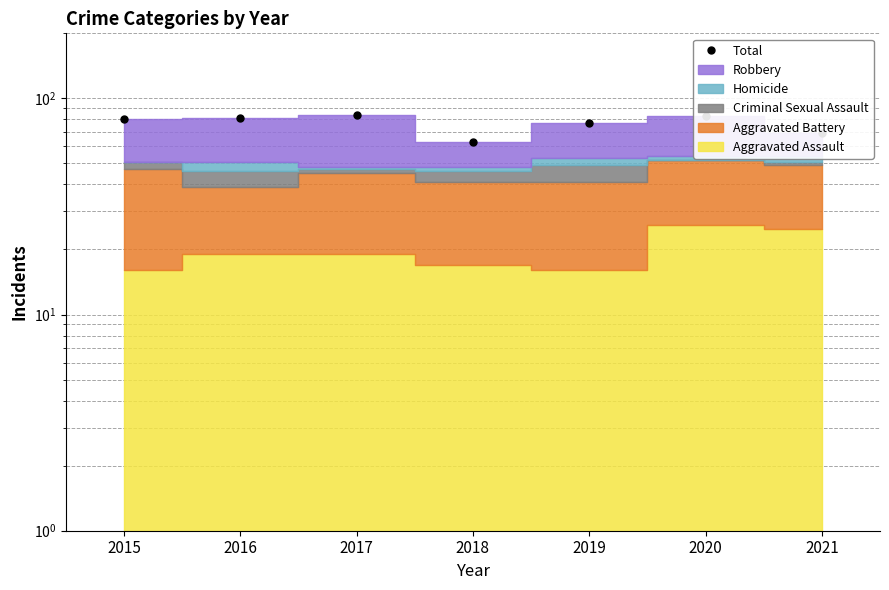

At which label does the data first exceed 80?

2016